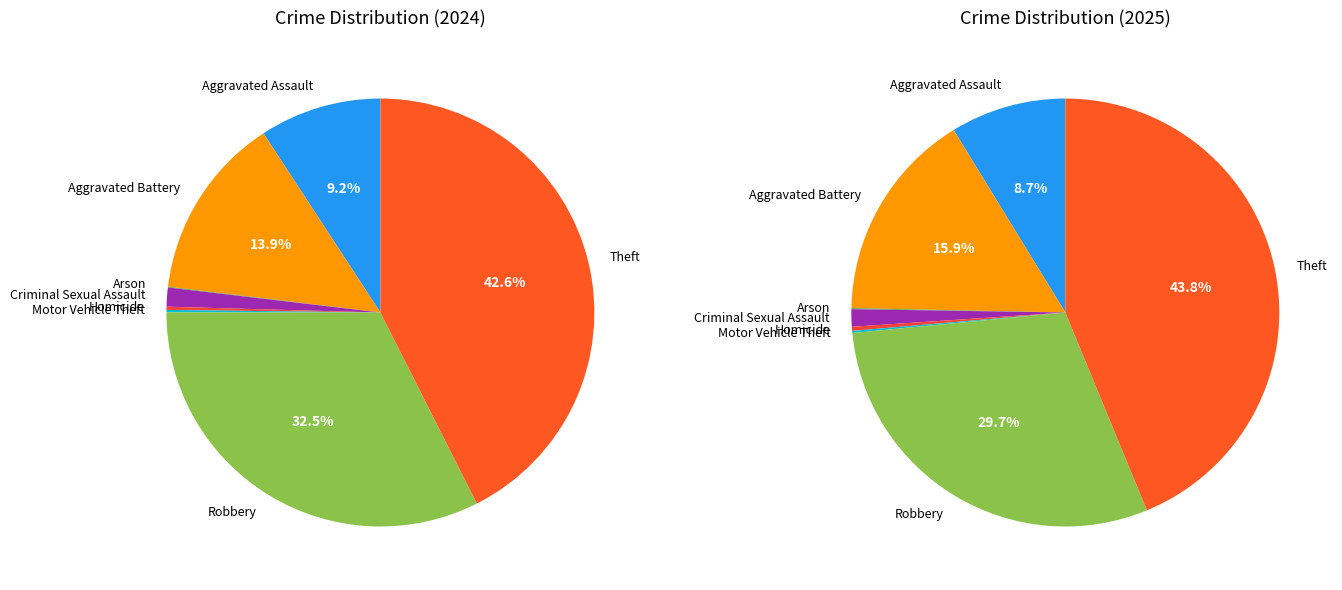

How many slices are in this pie chart?

8